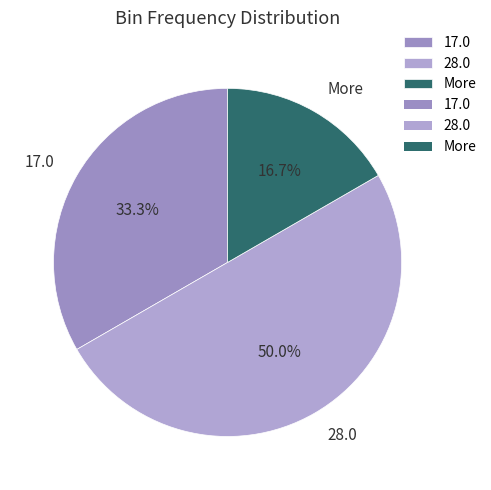

Rank the categories by value from highest to lowest.

28.0, 17.0, More